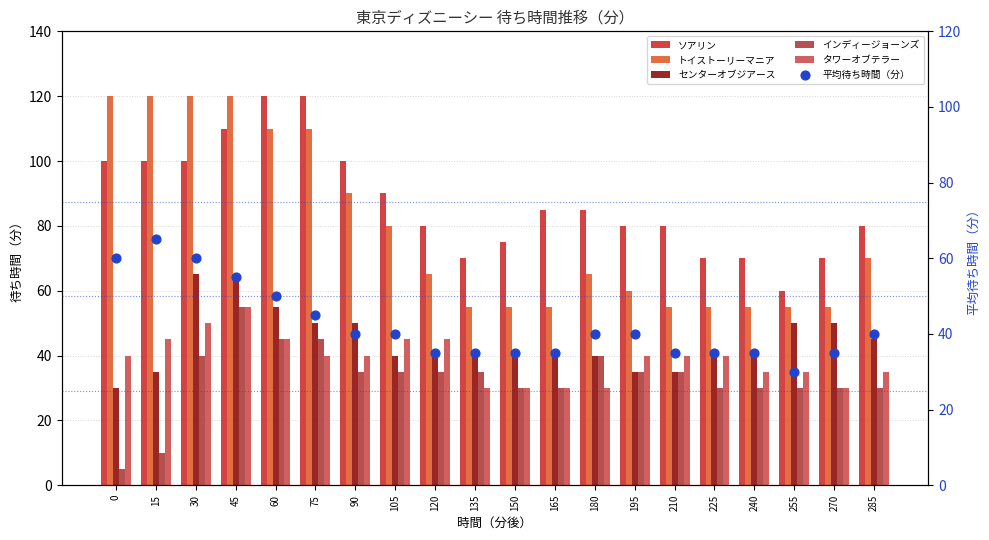

Which series has the largest Y range (max minus min)?

トイストーリーマニア